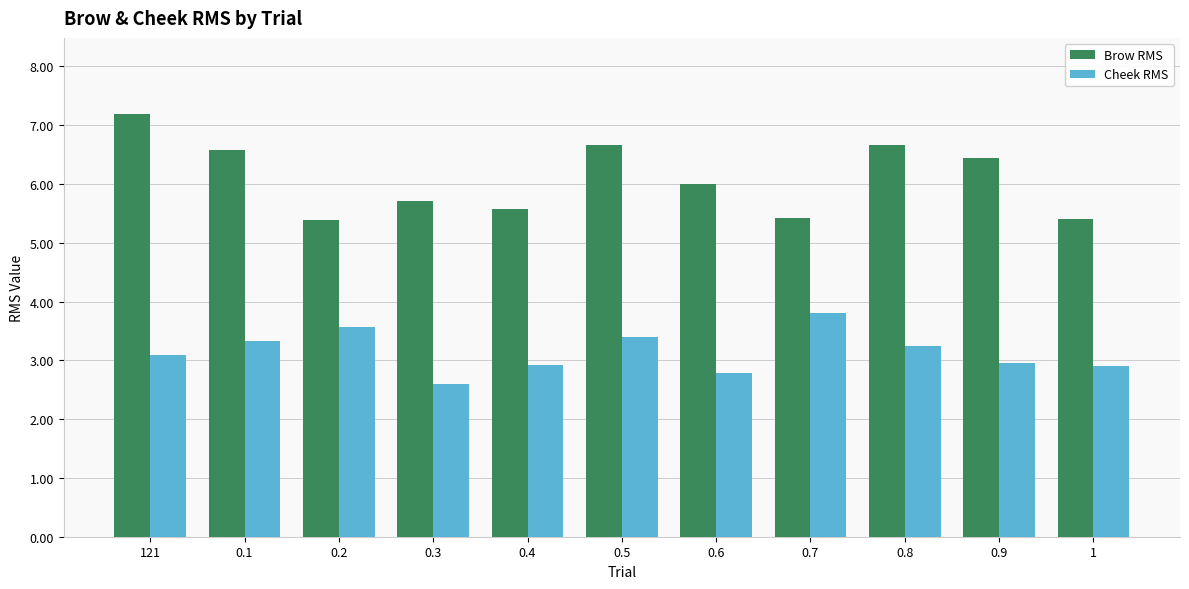

What are all the series names shown in the legend?

Brow RMS, Cheek RMS